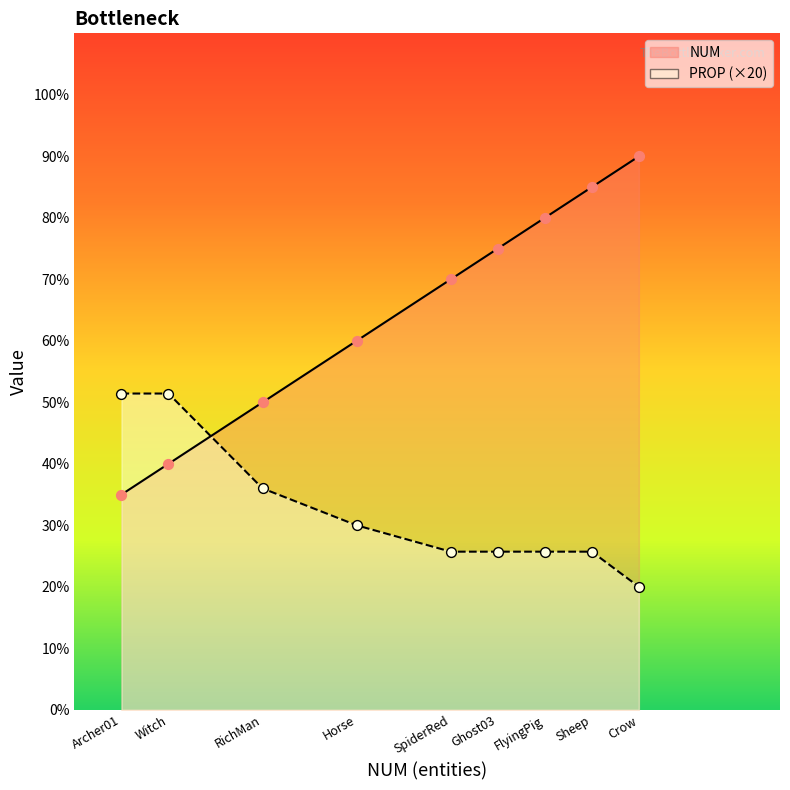

What is the total value across all series at SpiderRed?

95.7